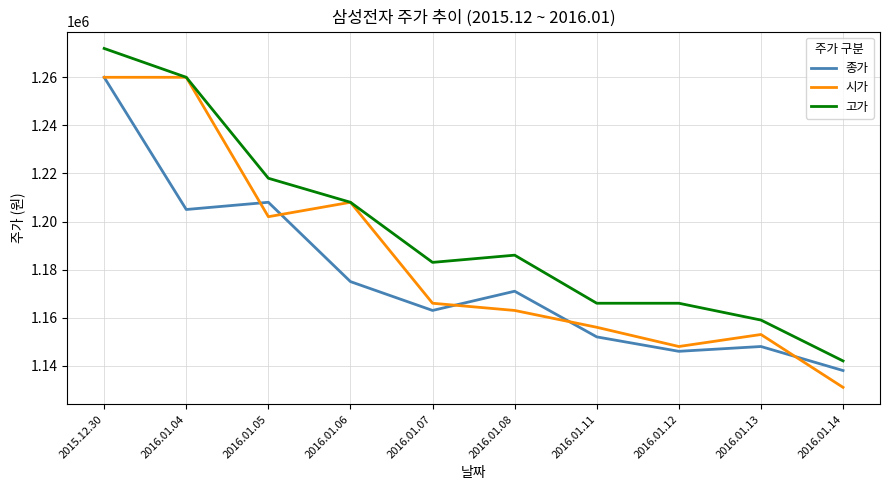

What is the difference between the second highest and second lowest values in the 고가 series?

101000